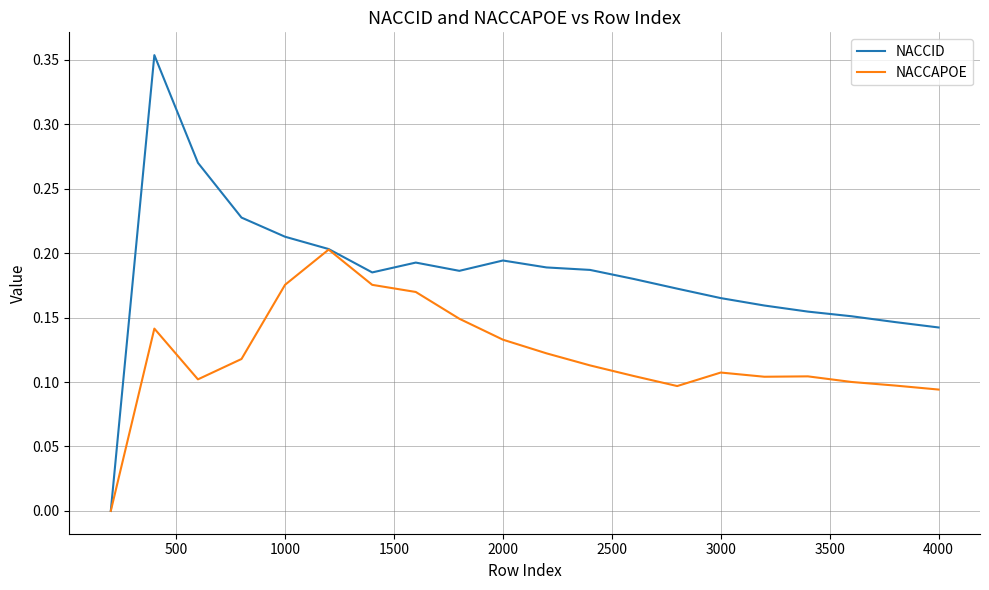

List the series in order of their overall mean, highest first.

NACCID, NACCAPOE